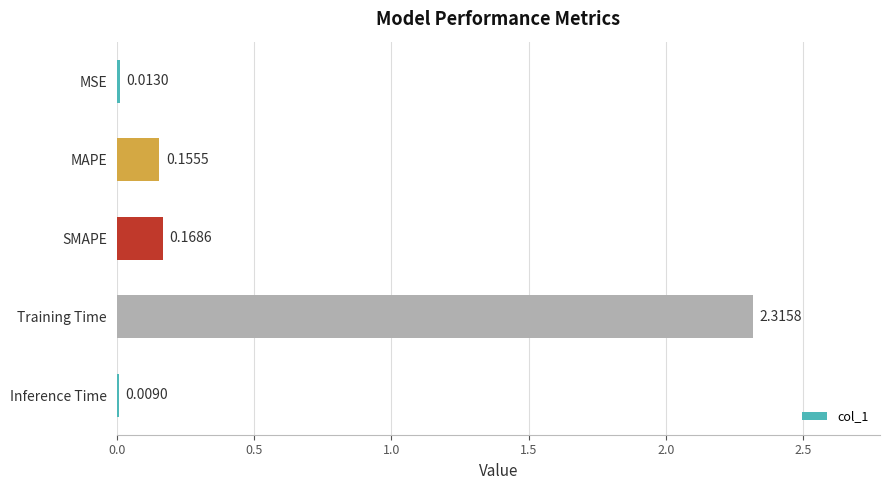

What is the change in value from SMAPE to Training Time?

+2.1